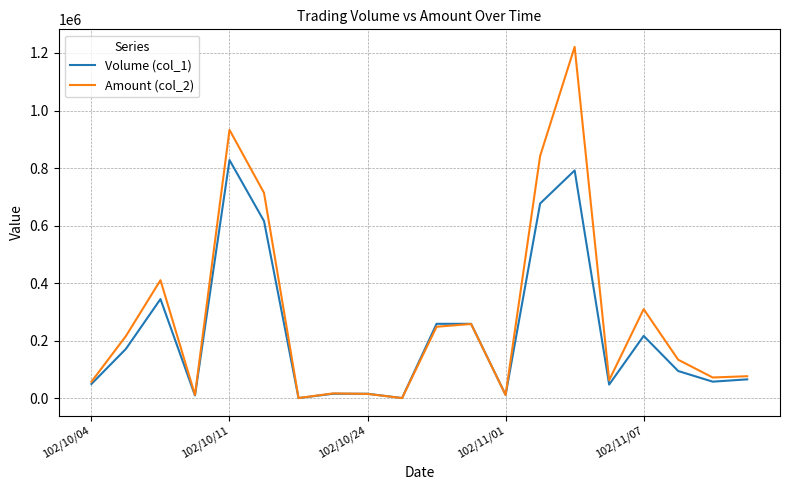

Which series has the largest total across all categories?

Amount (col_2)